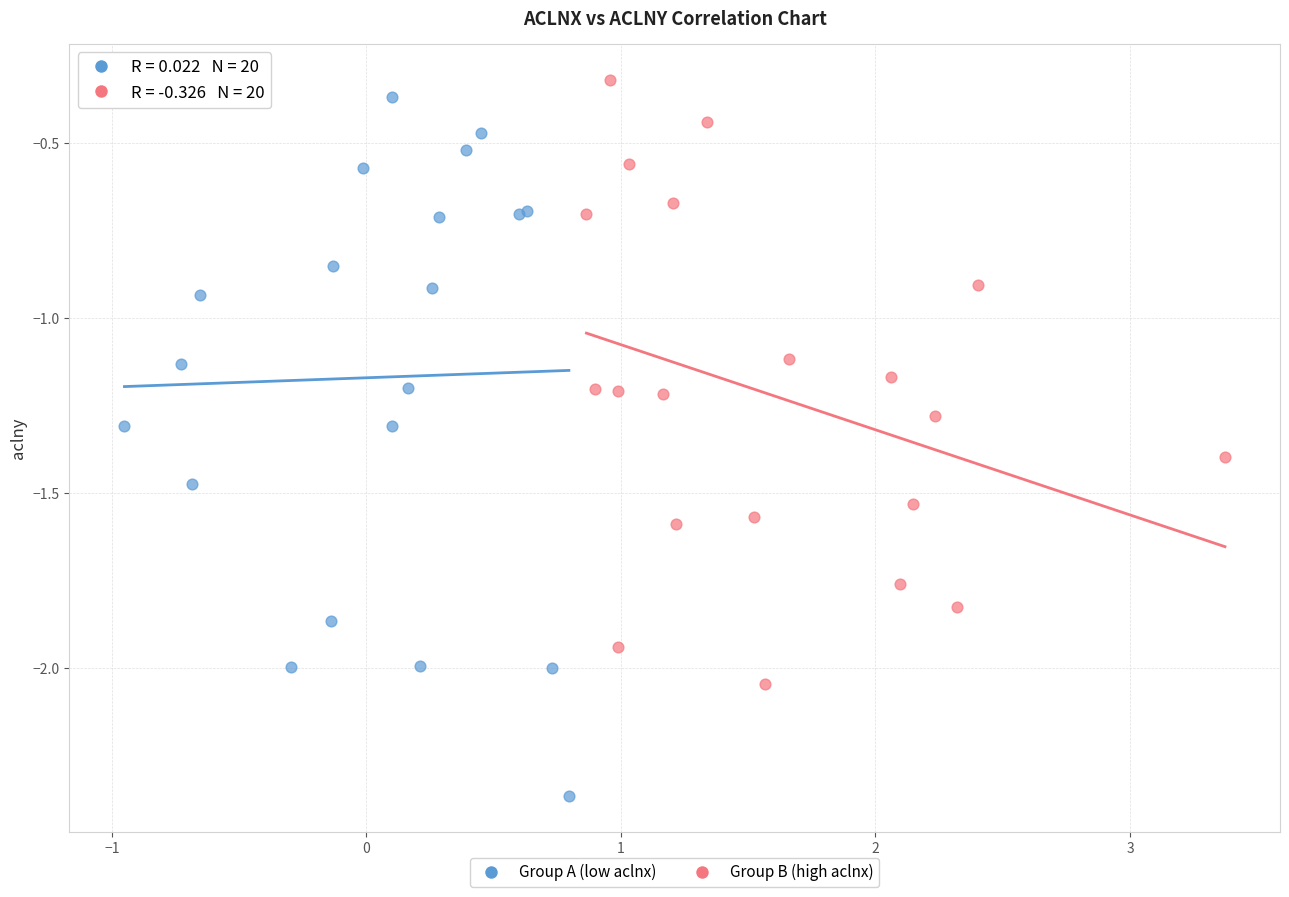

Which series reaches the minimum Y coordinate?

Group A (low aclnx)